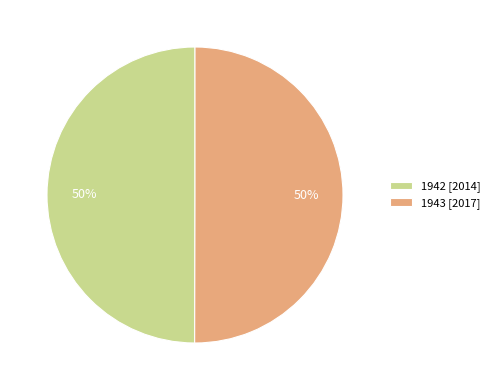

To the nearest percent, what percentage of the pie is 1942 [2014]?

50%